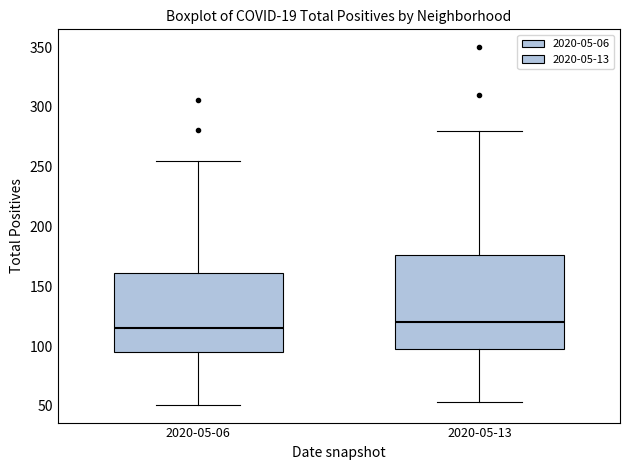

Which box is the tallest, from its lower edge to its upper edge?

2020-05-13